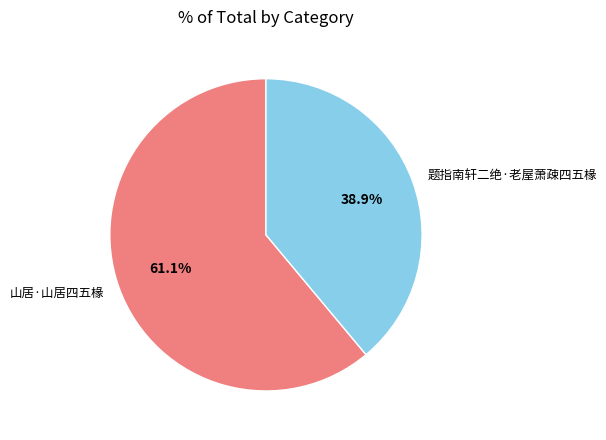

Which has a higher value, 山居·山居四五椽 or 题指南轩二绝·老屋萧疎四五椽?

山居·山居四五椽